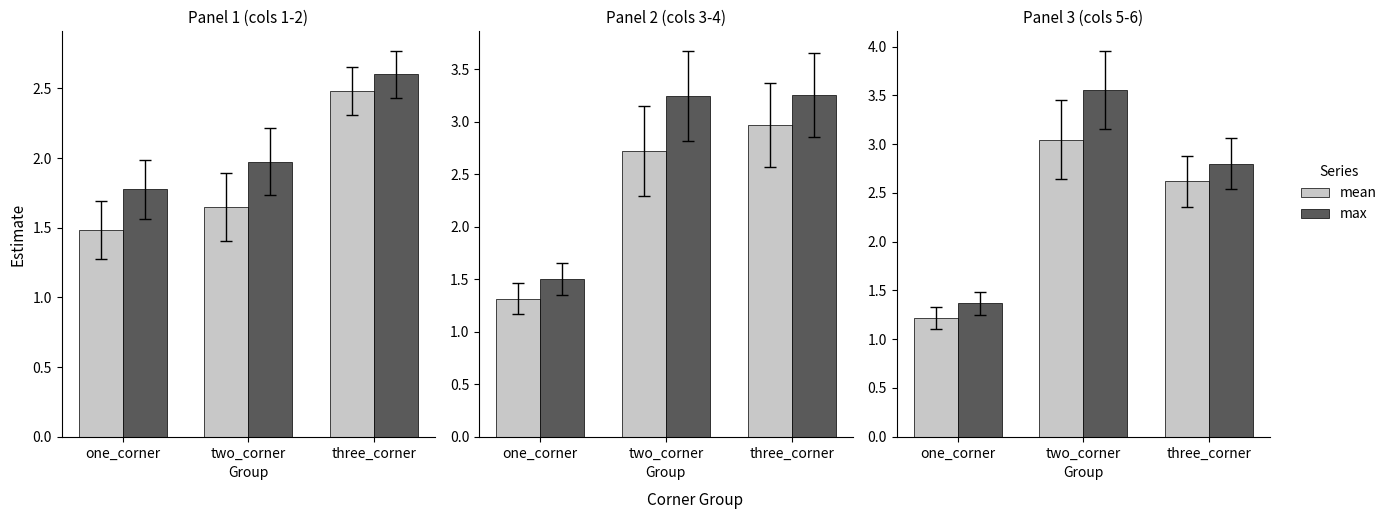

The value of max at three_corner is 2.8. True or false?

True